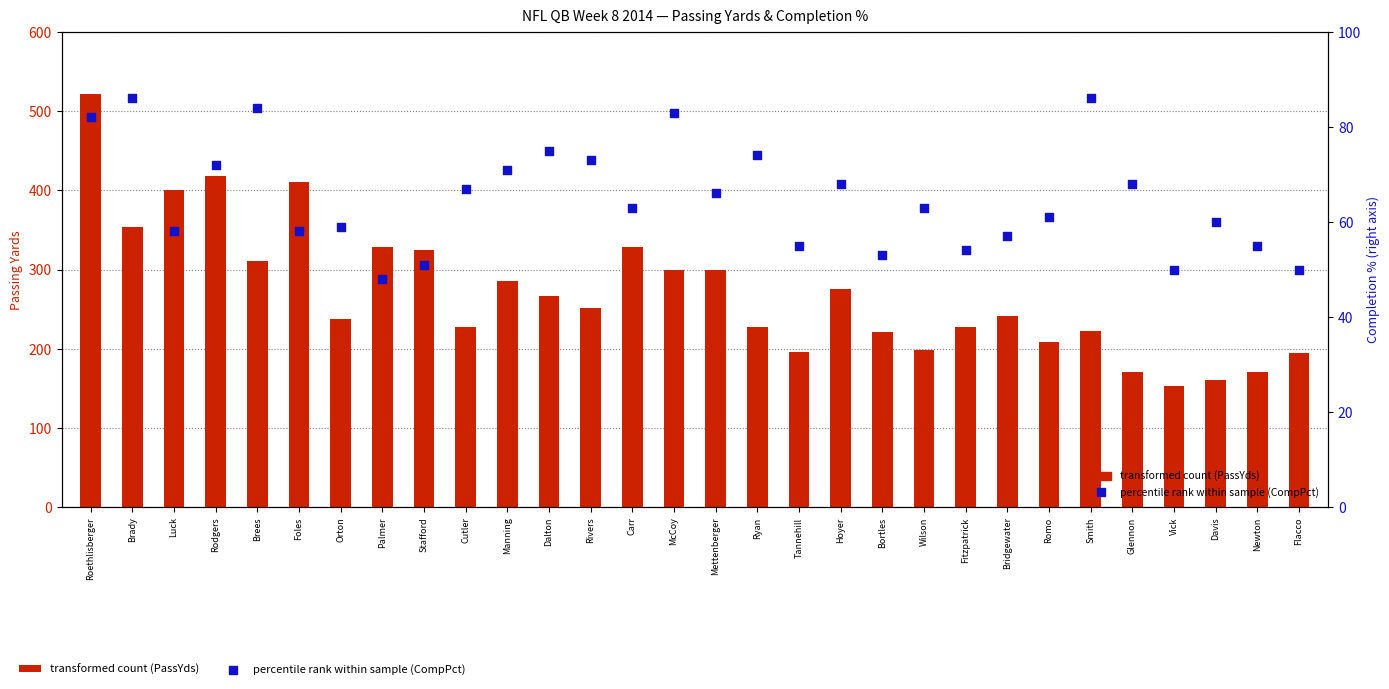

Which series has the largest Y range (max minus min)?

PassYds